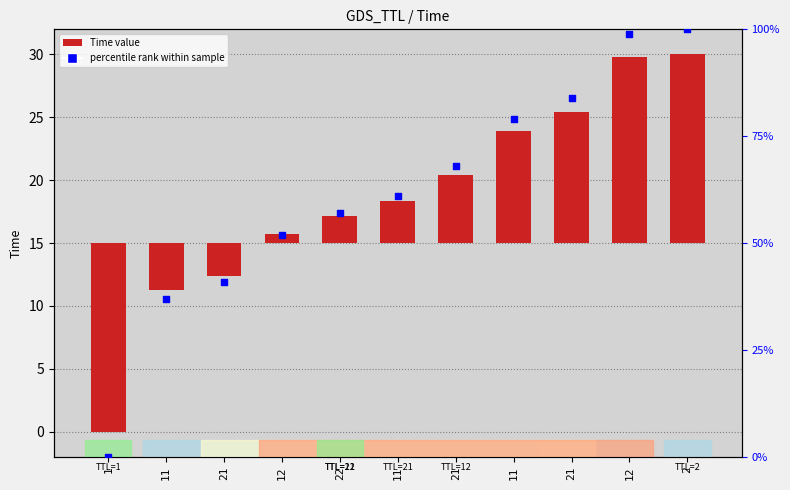

Which series has the largest total across all categories?

percentile rank